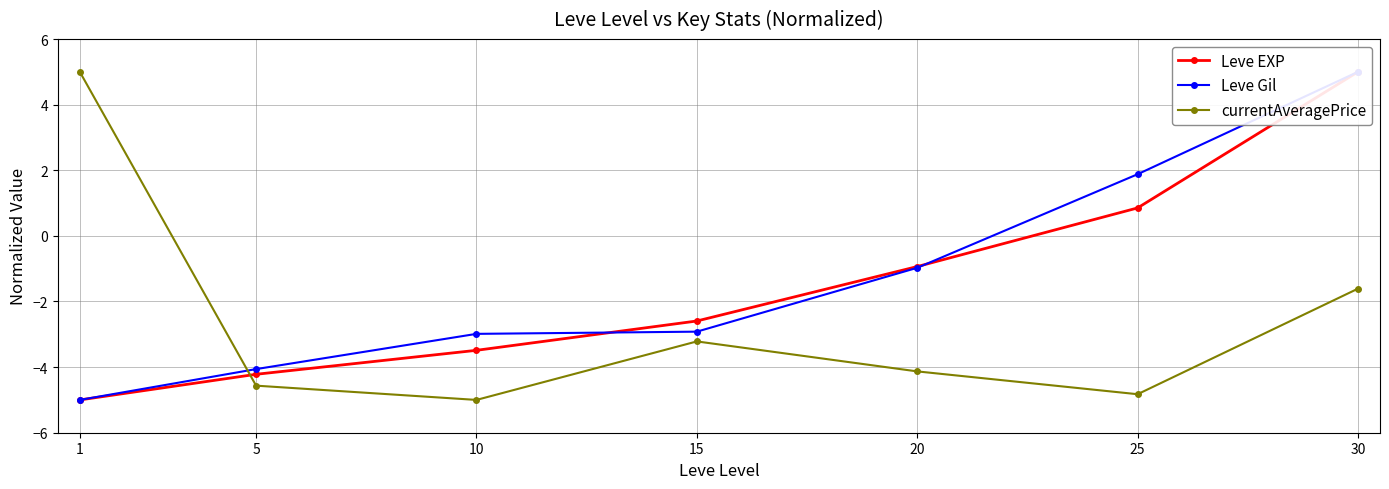

Rank the categories by currentAveragePrice value from highest to lowest.

1, 30, 15, 20, 5, 25, 10